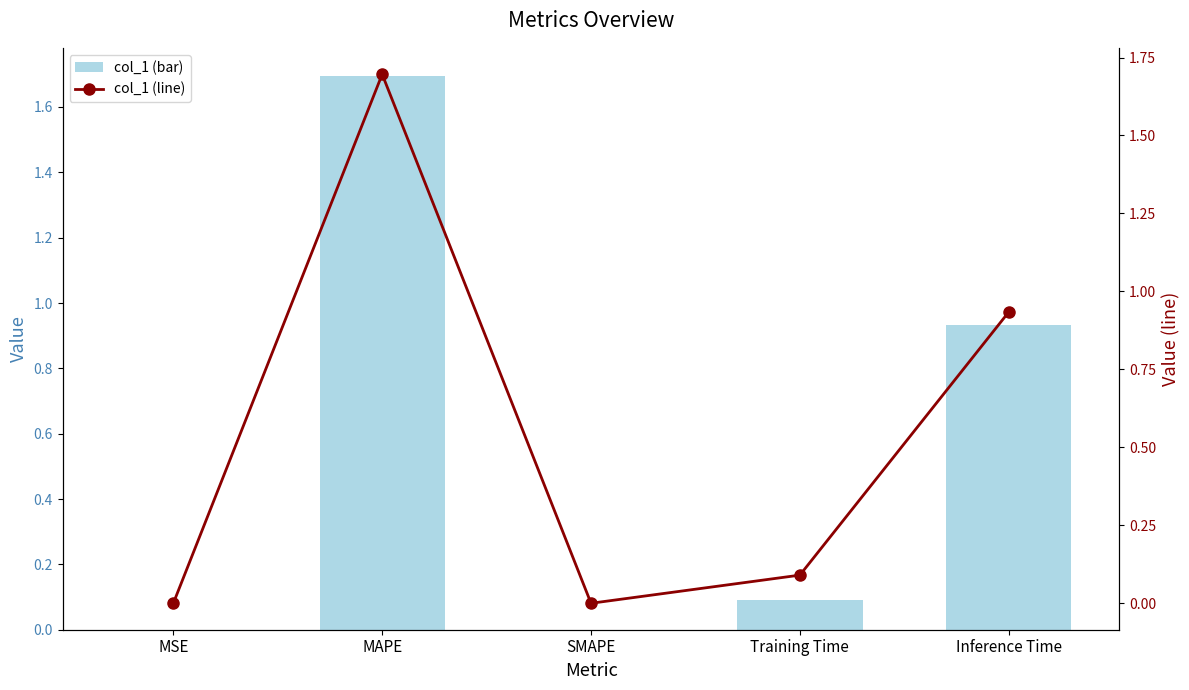

Is the value of col_1 (line) at MSE greater than the value of col_1 (bar) at Training Time?

No